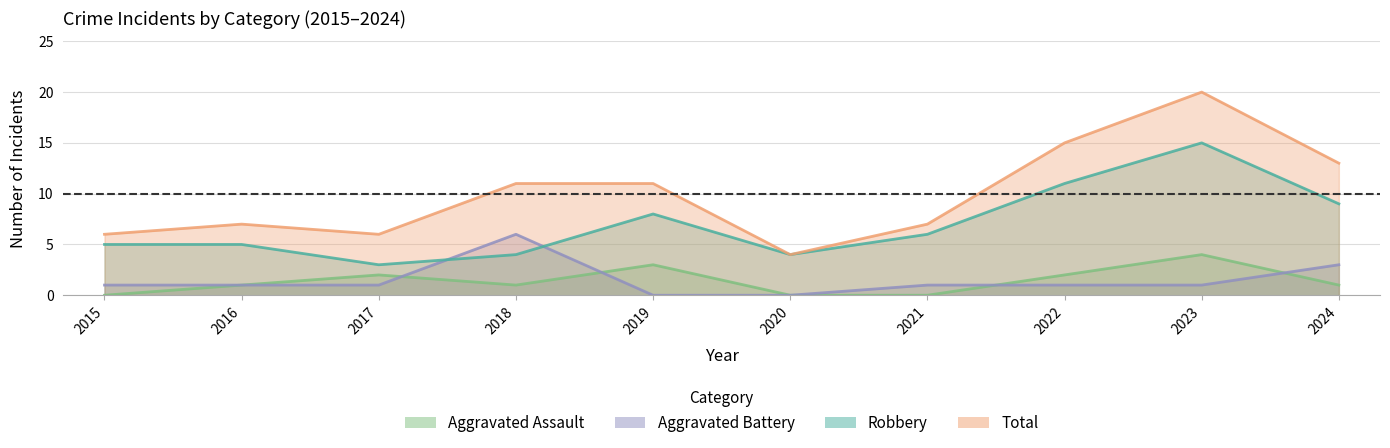

What is the value of the Aggravated Assault point at the 5th from the left?

3